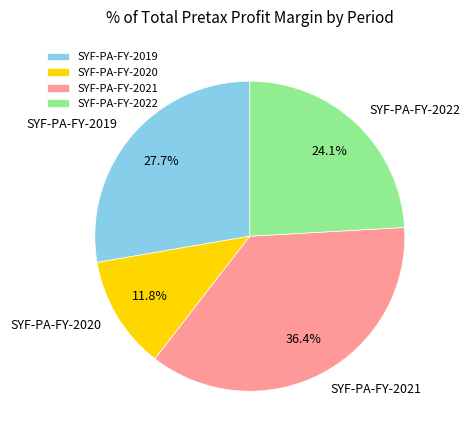

Is SYF-PA-FY-2021 the majority of the pie?

No